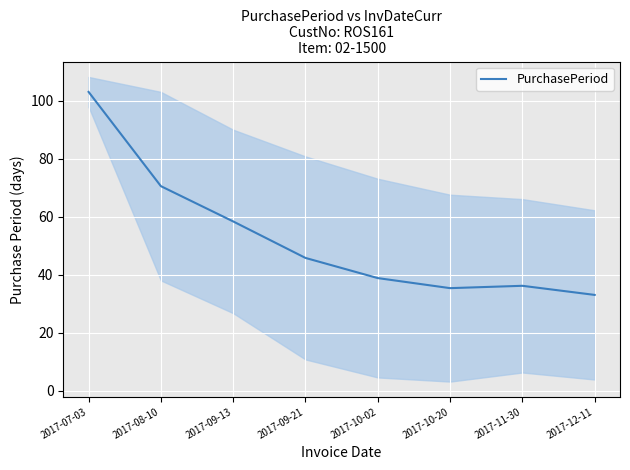

What is the label of the 4th point from the right?

2017-10-02